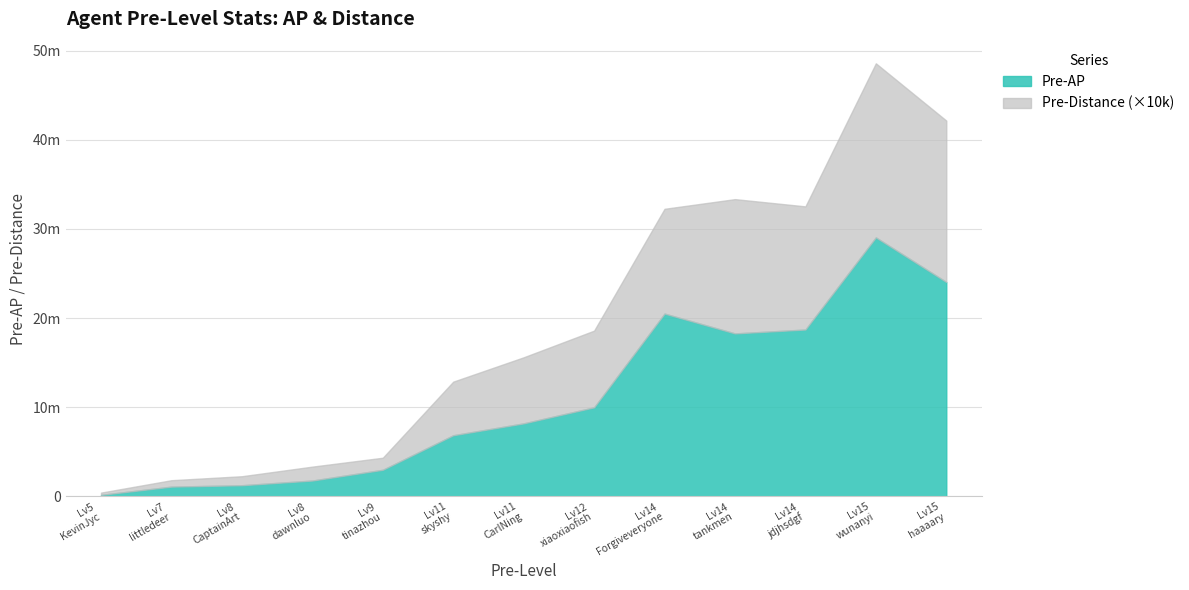

How many data points in Pre-AP are less than 8193722?

6